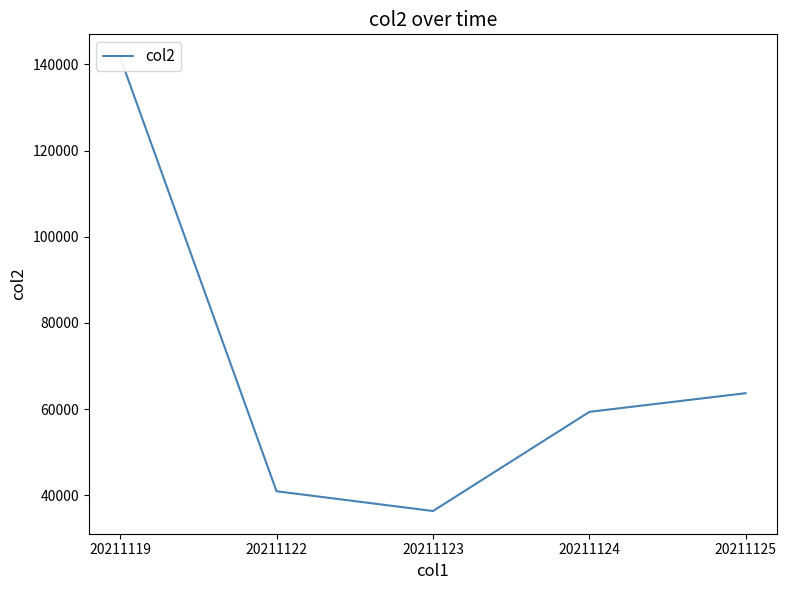

The chart shows a value of 64441 at 20211122. True or false?

False